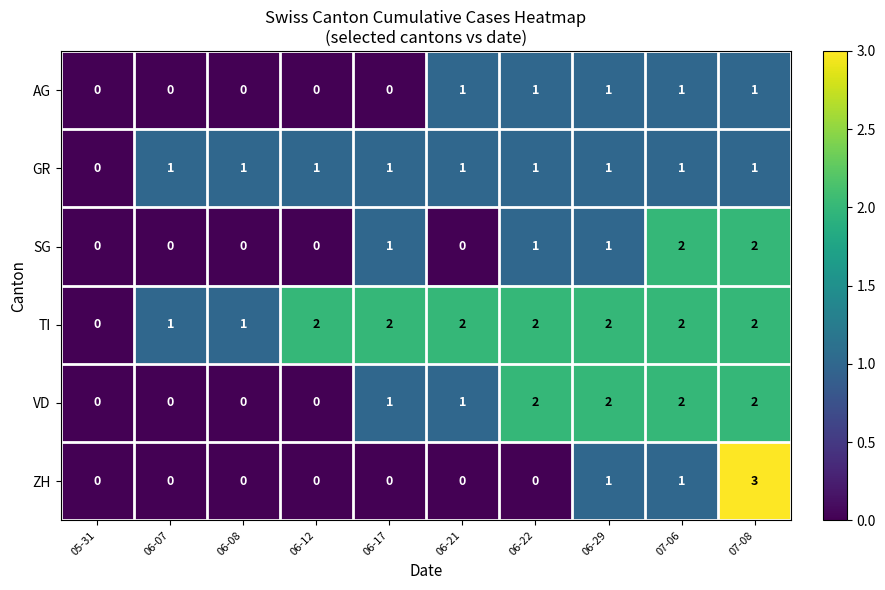

What is the spread (max minus min) of values at 06-22?

2